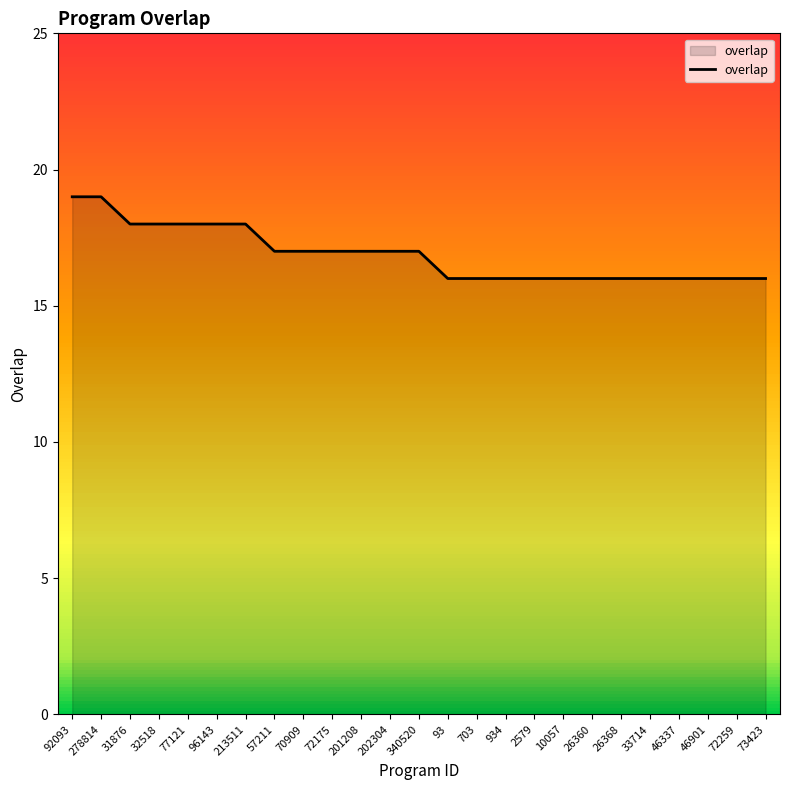

True or false: the data shows 18 at 96143.

True